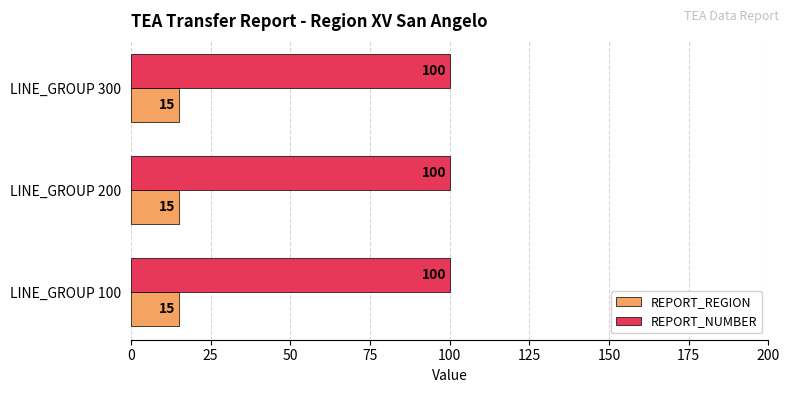

How many data points does each series have?

3